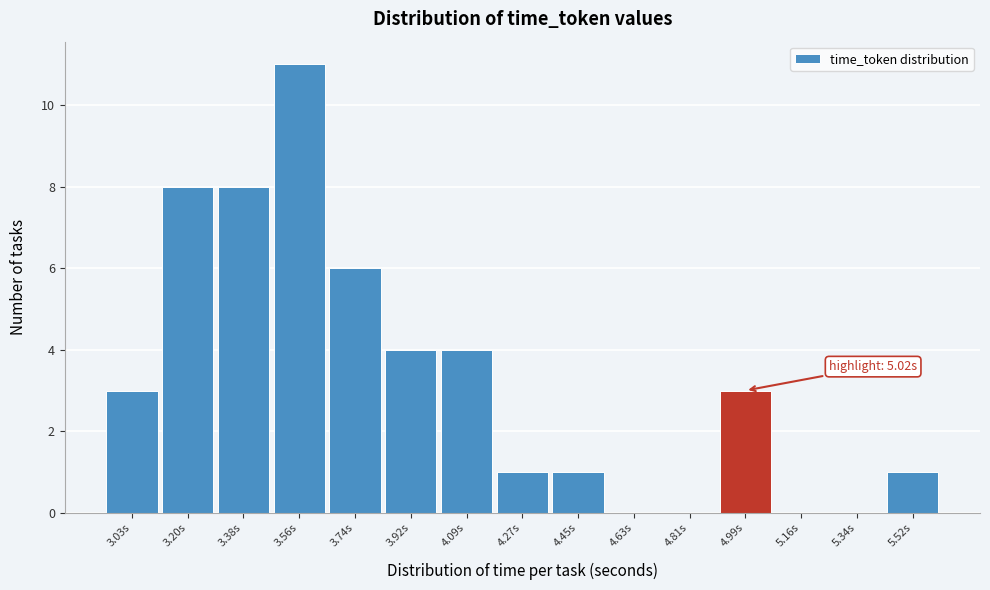

Reading right to left, list all the values displayed in this chart.

5.52s=1	5.34s=0	5.16s=0	4.99s=3	4.81s=0	4.63s=0	4.45s=1	4.27s=1	4.09s=4	3.92s=4	3.74s=6	3.56s=11	3.38s=8	3.20s=8	3.03s=3